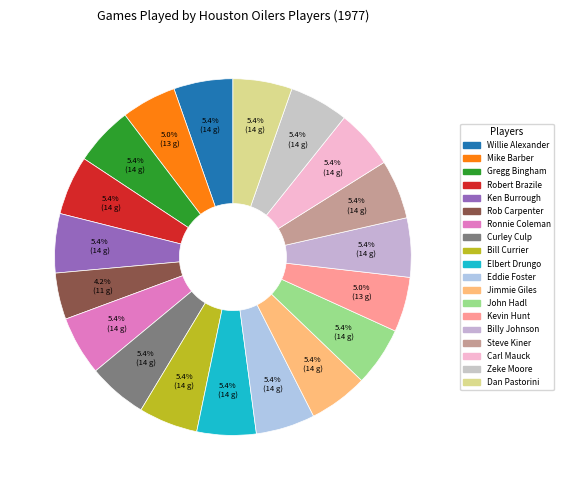

Combined, do Kevin Hunt and Bill Currier account for over 50%?

No